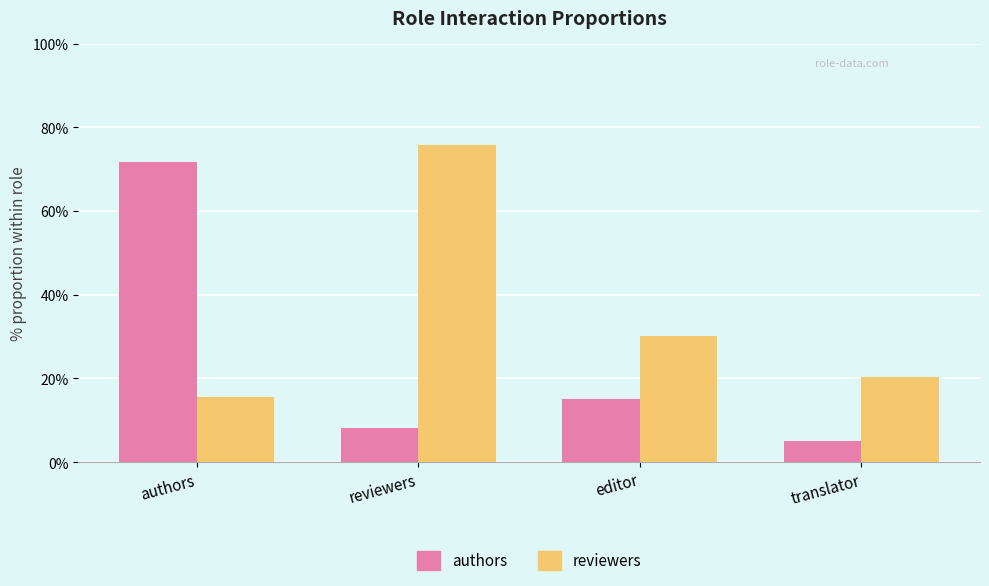

Reading right to left, list all the values displayed in this chart.

authors: translator=0.1	editor=0.2	reviewers=0.1	authors=0.7
reviewers: translator=0.2	editor=0.3	reviewers=0.8	authors=0.2